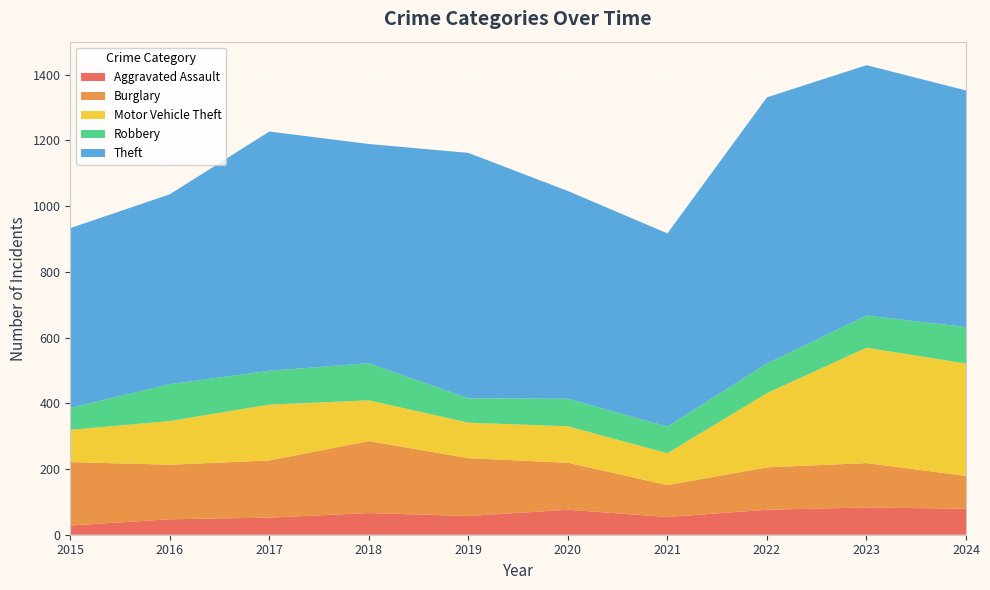

Reading left to right, list all the values displayed in this chart.

Aggravated Assault: 2015=28	2016=47	2017=52	2018=66	2019=57	2020=76	2021=54	2022=76	2023=83	2024=79
Burglary: 2015=193	2016=166	2017=174	2018=219	2019=176	2020=143	2021=97	2022=129	2023=135	2024=100
Motor Vehicle Theft: 2015=98	2016=133	2017=170	2018=124	2019=108	2020=111	2021=97	2022=226	2023=351	2024=342
Robbery: 2015=67	2016=112	2017=103	2018=113	2019=74	2020=84	2021=81	2022=90	2023=98	2024=111
Theft: 2015=547	2016=578	2017=728	2018=667	2019=747	2020=632	2021=588	2022=810	2023=762	2024=720